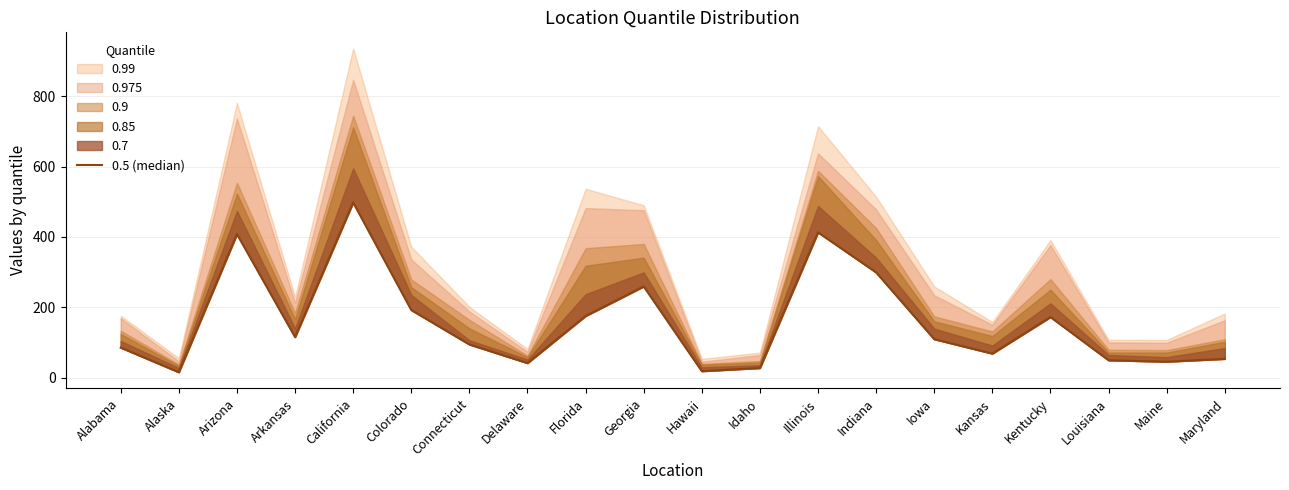

How many interior local valleys (lower than both neighbors) does the data have?

6